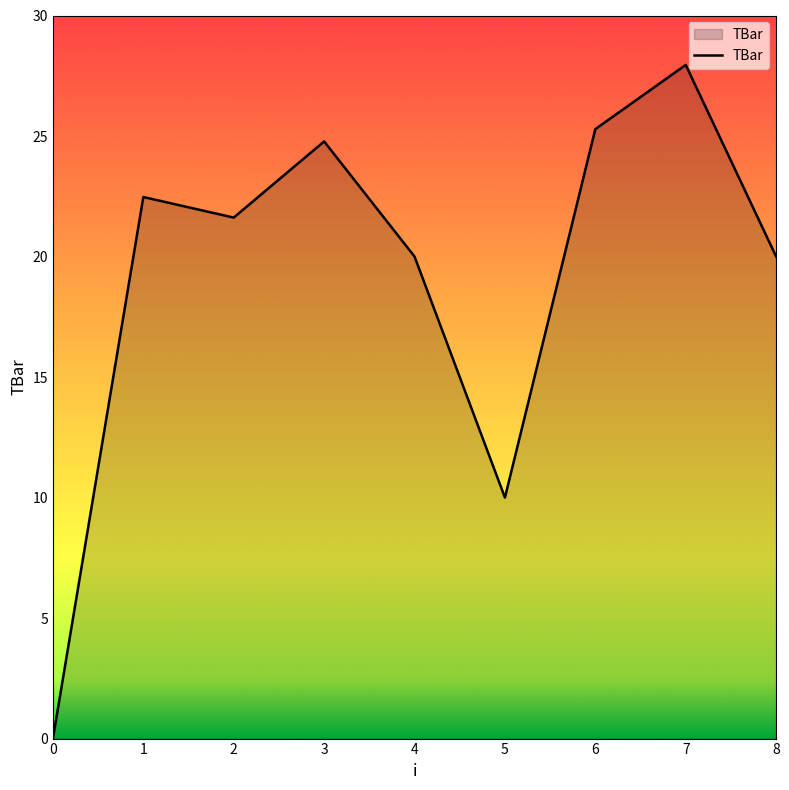

At which label is the value closest to 13?

5